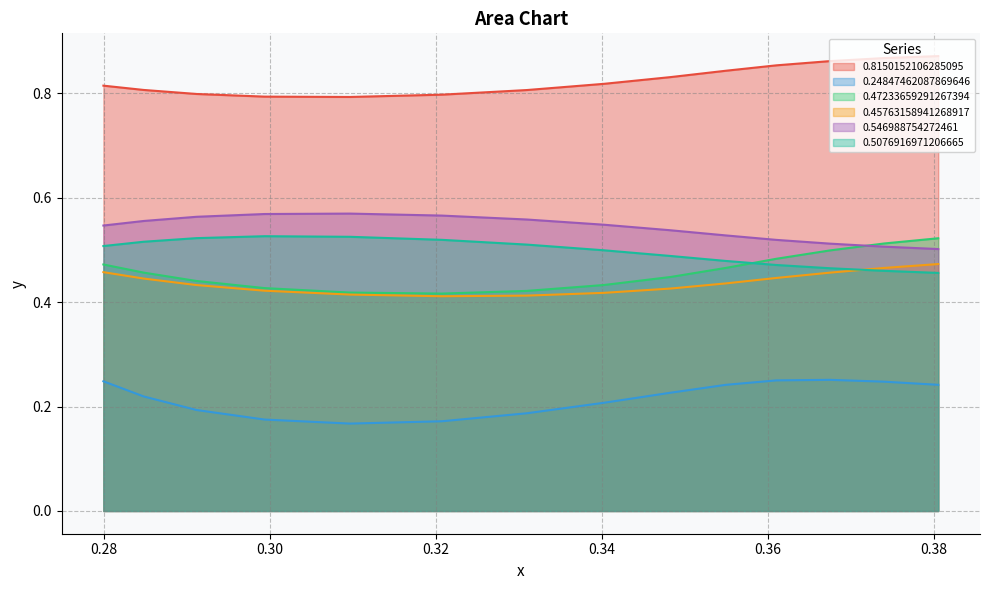

Which series has the largest total across all categories?

0.8150152106285095